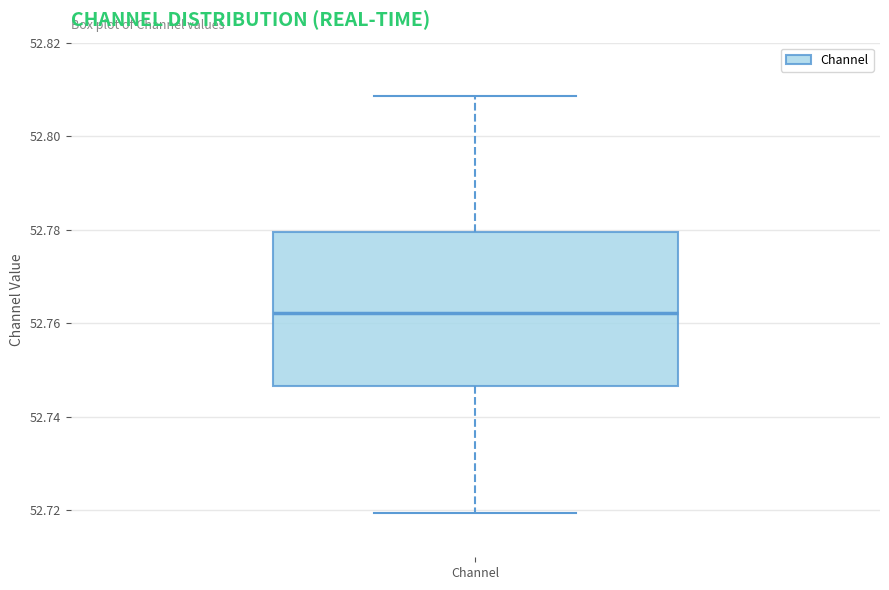

Read this box plot against the y-axis: the position of the median line, the range covered by the box, and the ends of both whiskers. The values are not printed on the chart, so give them approximately, as read against the axis.

median 52.762, box 52.746 to 52.780, whiskers 52.720 to 52.808